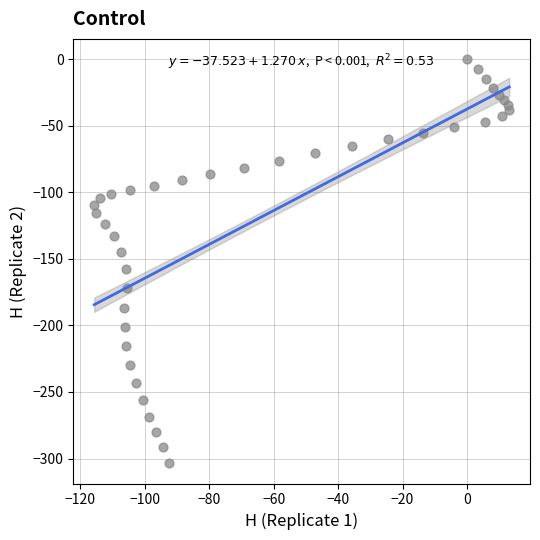

What is the range of Y values (max minus min)?

303.6